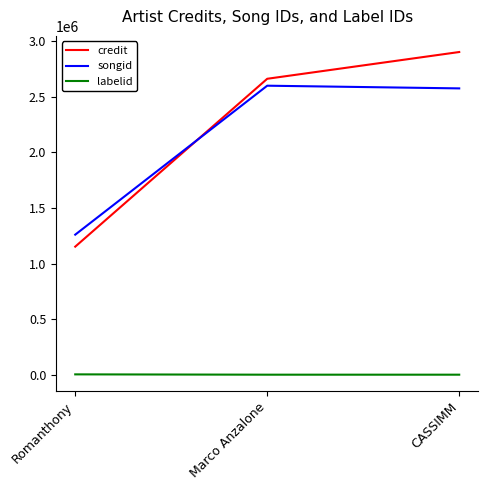

True or false: credit has a value of 4314449 at Marco Anzalone.

False